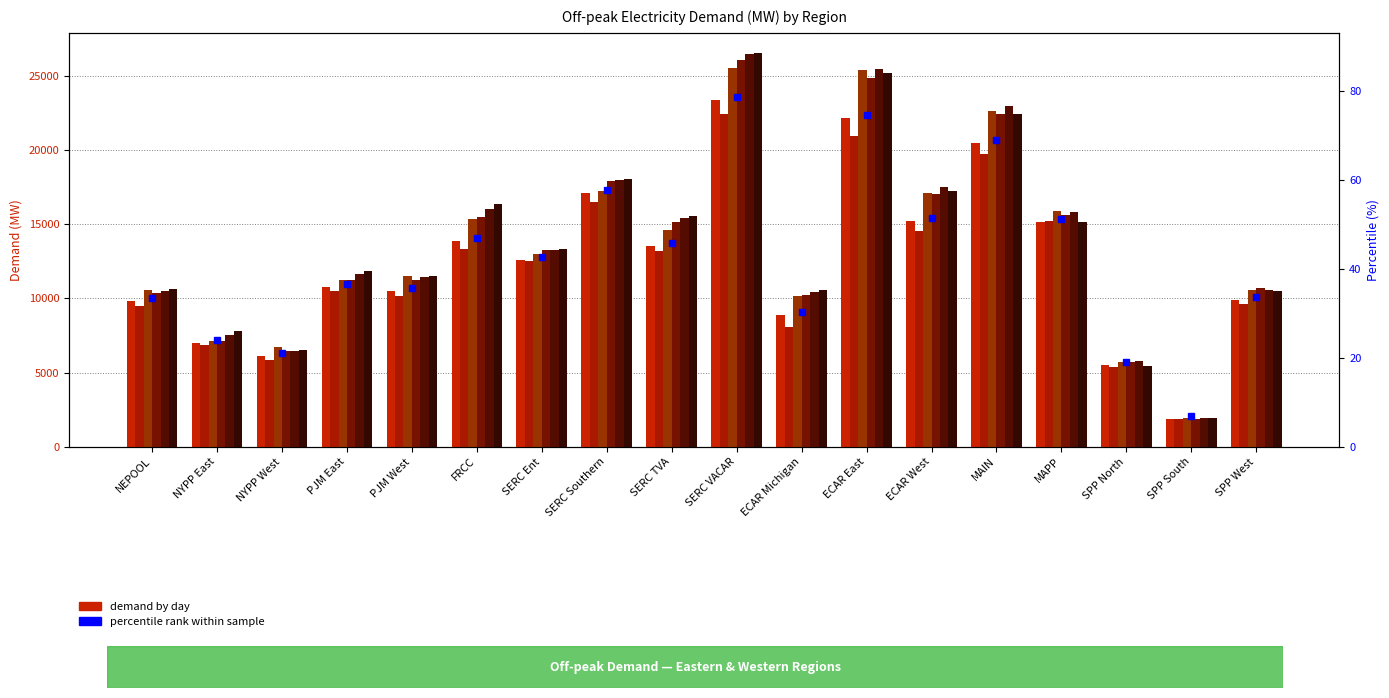

How many groups of bars are there?

18